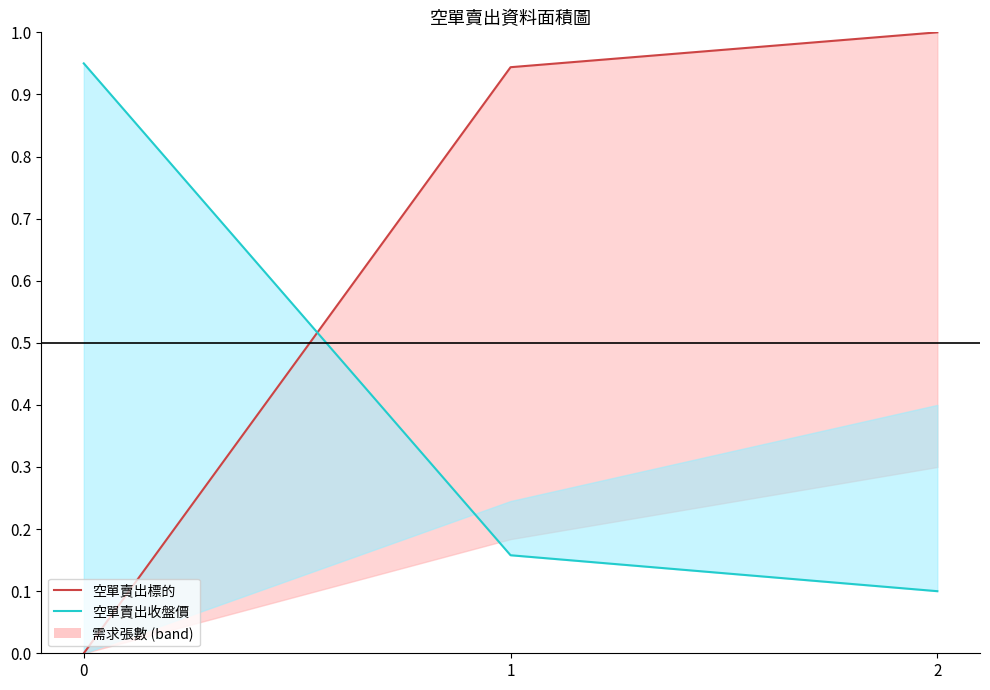

Rank the categories by 空單賣出標的 value from highest to lowest.

2, 1, 0